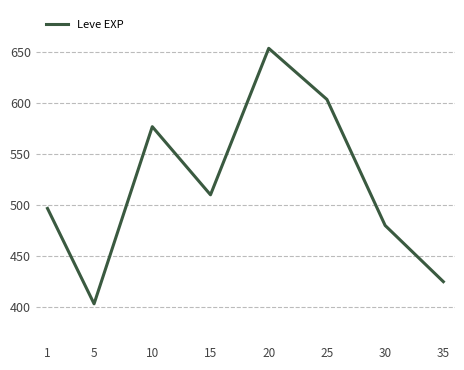

How many distinct data groups are displayed?

1